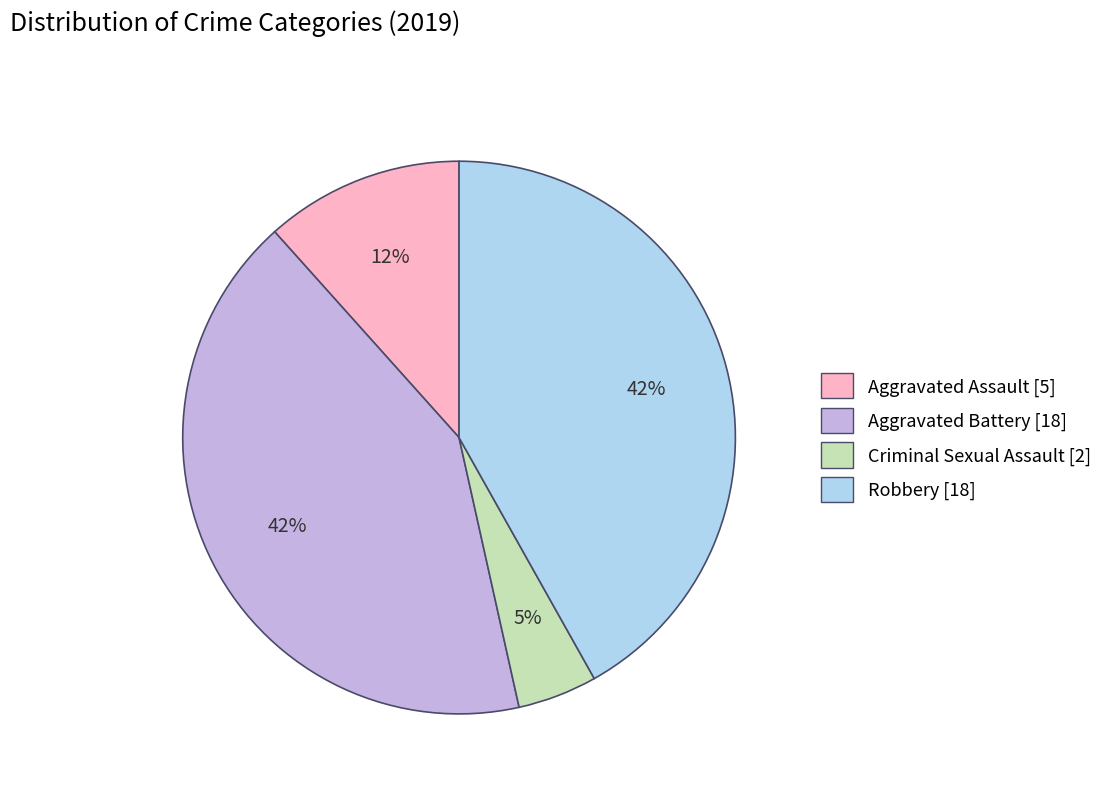

How many slices are in this pie chart?

4